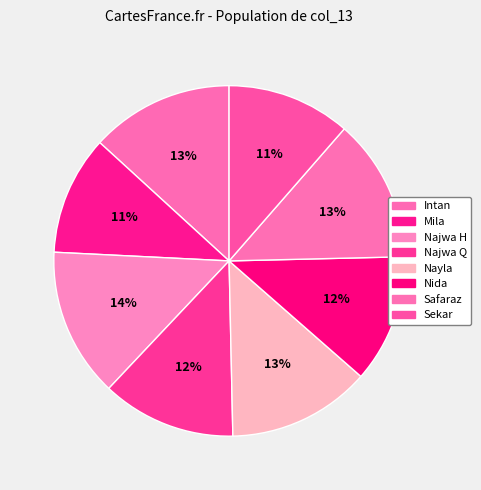

Count the number of slices in the pie.

8